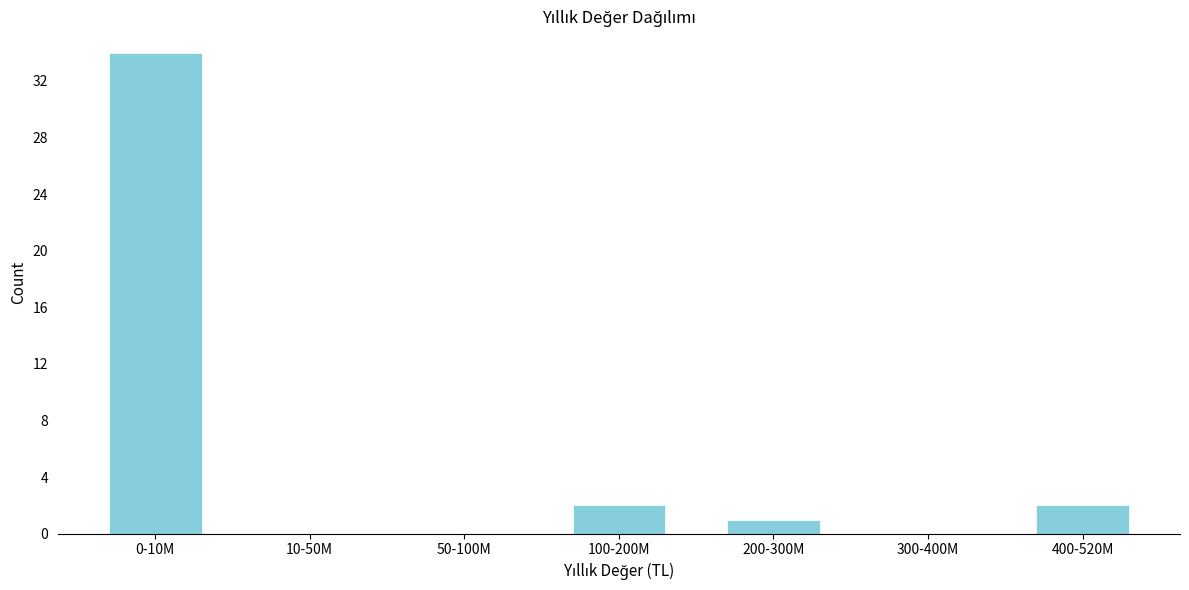

Reading right to left, list all the values displayed in this chart.

400-520M=2	300-400M=0	200-300M=1	100-200M=2	50-100M=0	10-50M=0	0-10M=34